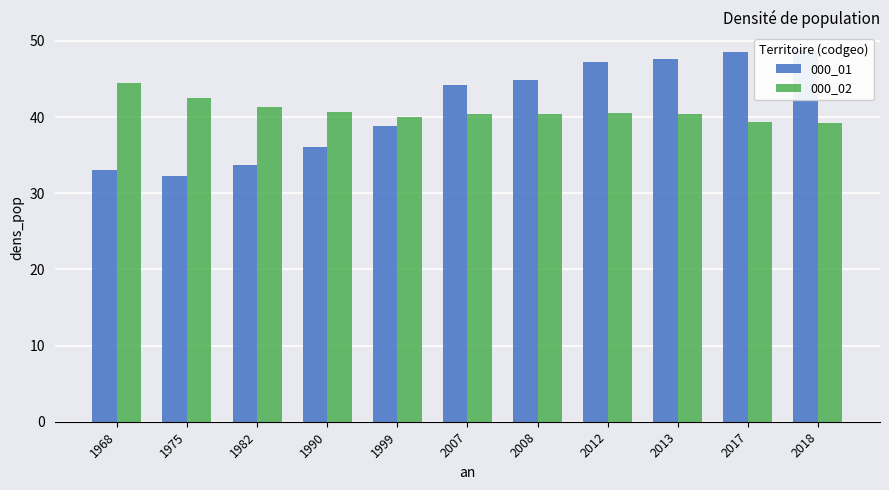

What are all the series names shown in the legend?

000_01, 000_02